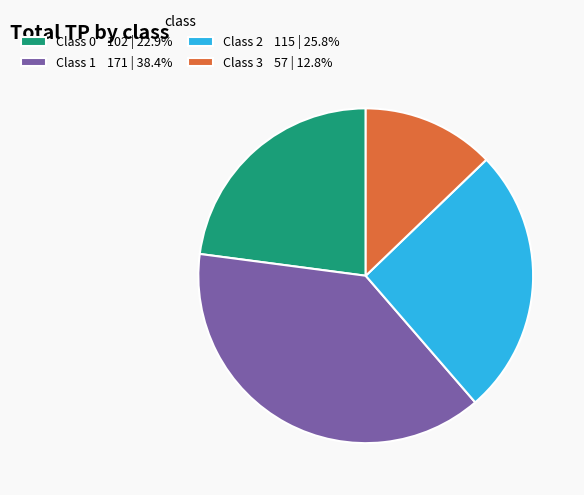

How many segments does this pie chart have?

4